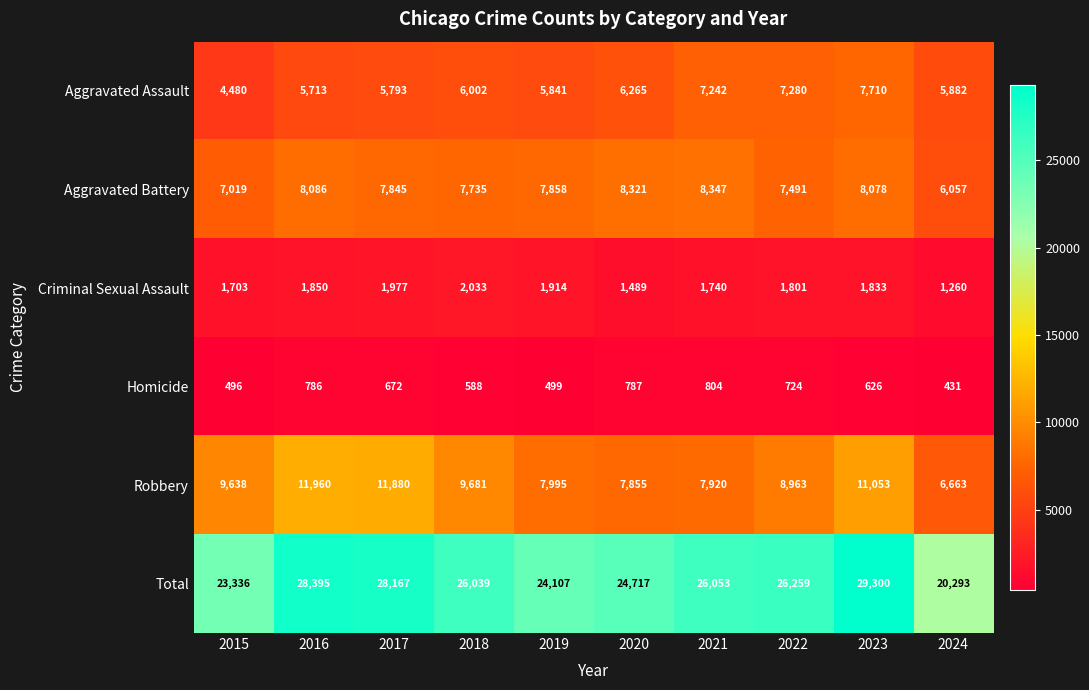

True or false: Aggravated Battery has a value of 5119 at 2023.

False